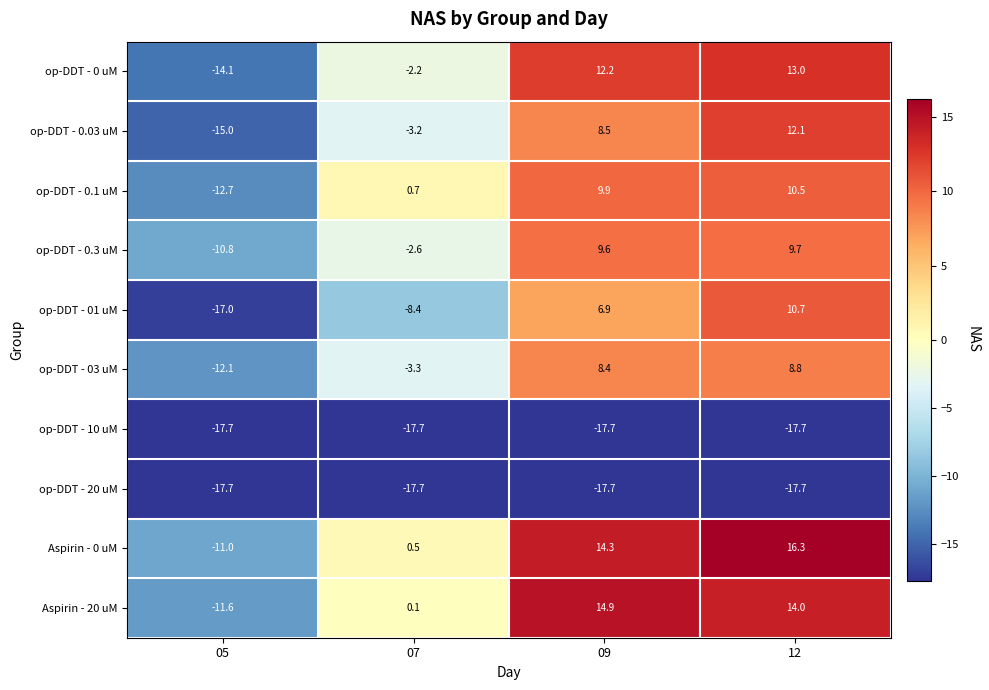

The op-DDT - 0.03 uM series shows -5.5 at 05. True or false?

False